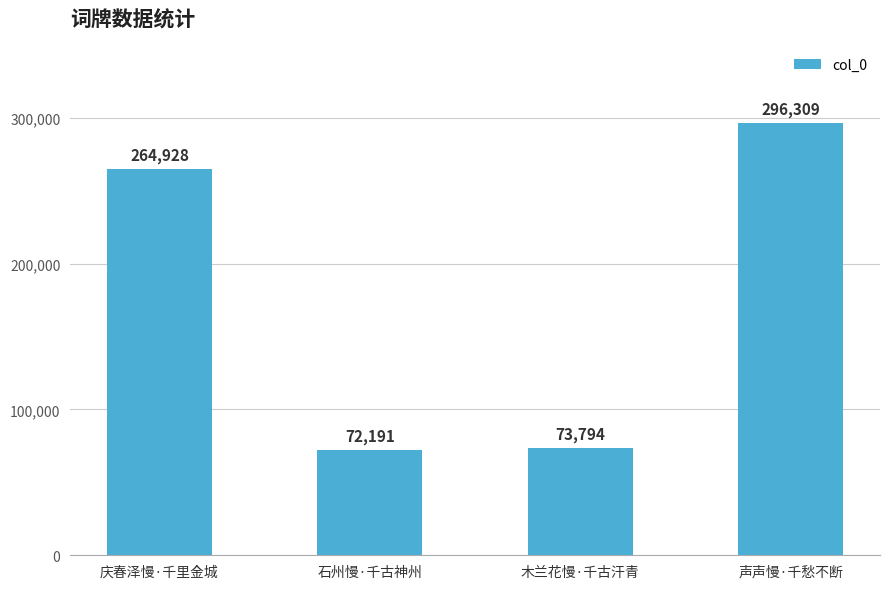

Does the chart contain stacked bars?

No